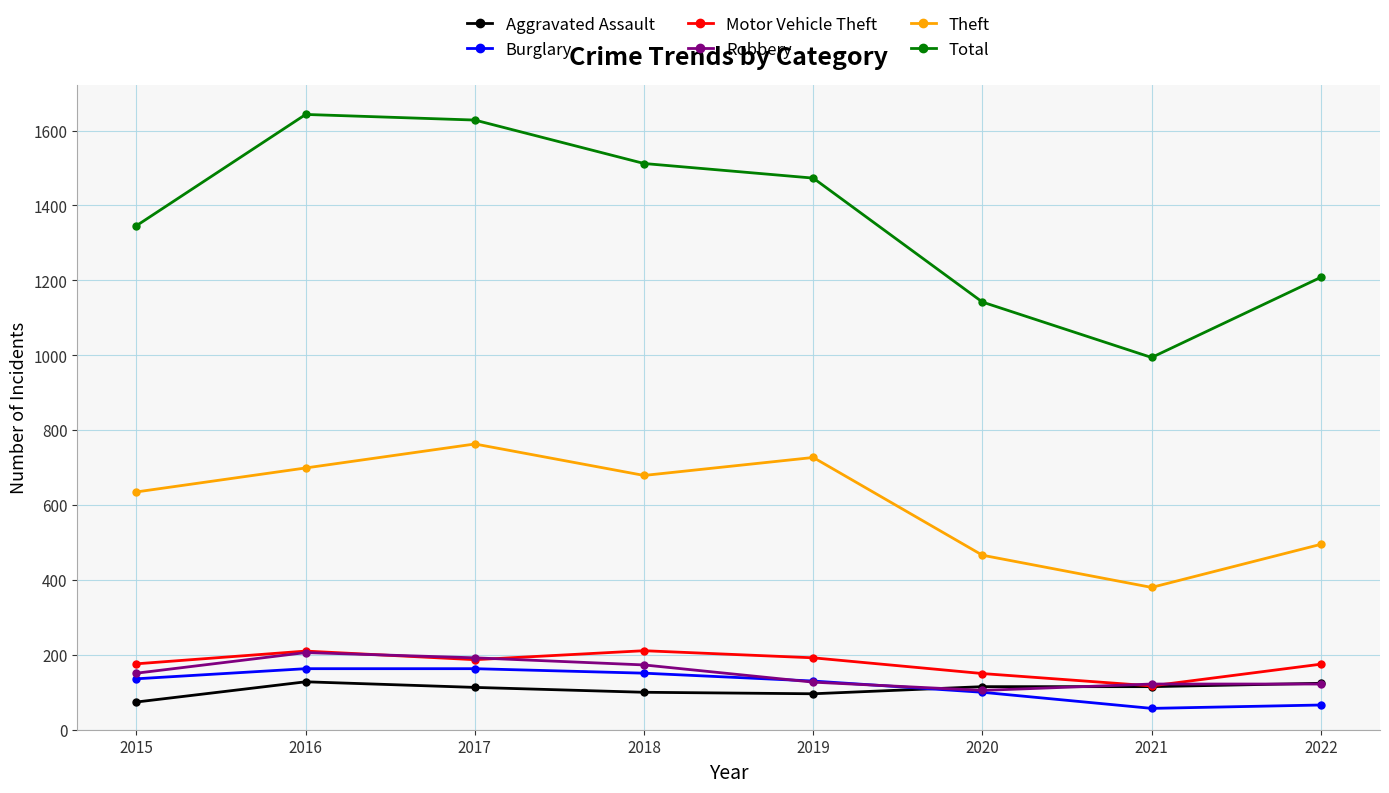

What is the approximate value of Motor Vehicle Theft at 2015?

176